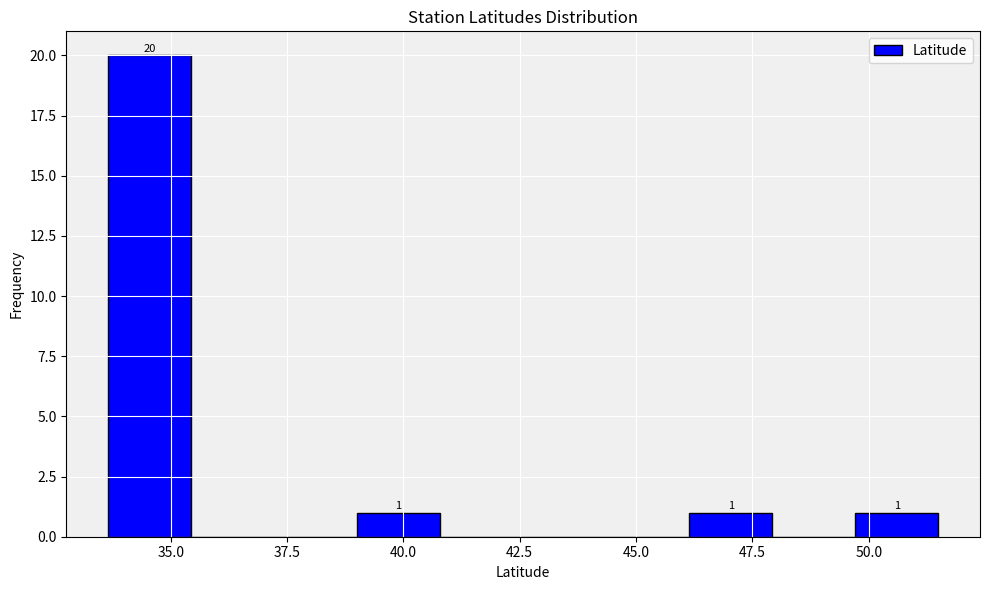

Around what value on the x-axis is the tallest bar? Give the approximate position of its centre, as read against the axis.

34.5